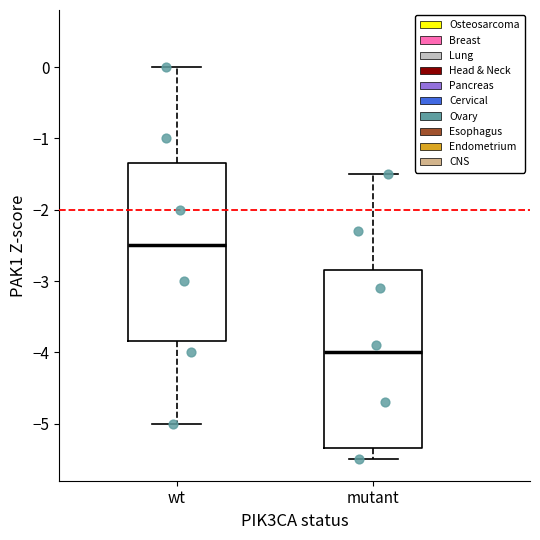

Which box has the highest median line?

wt